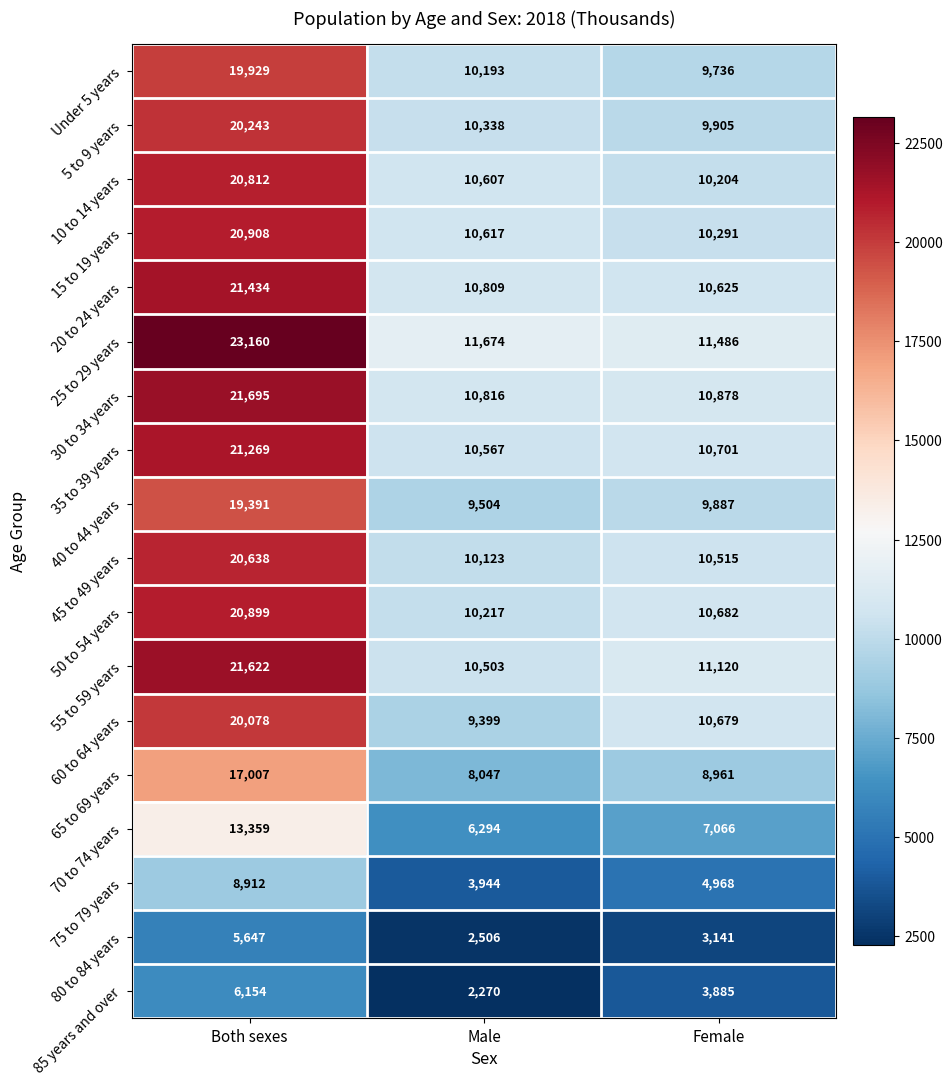

What is the spread (max minus min) of values at Both sexes?

17513